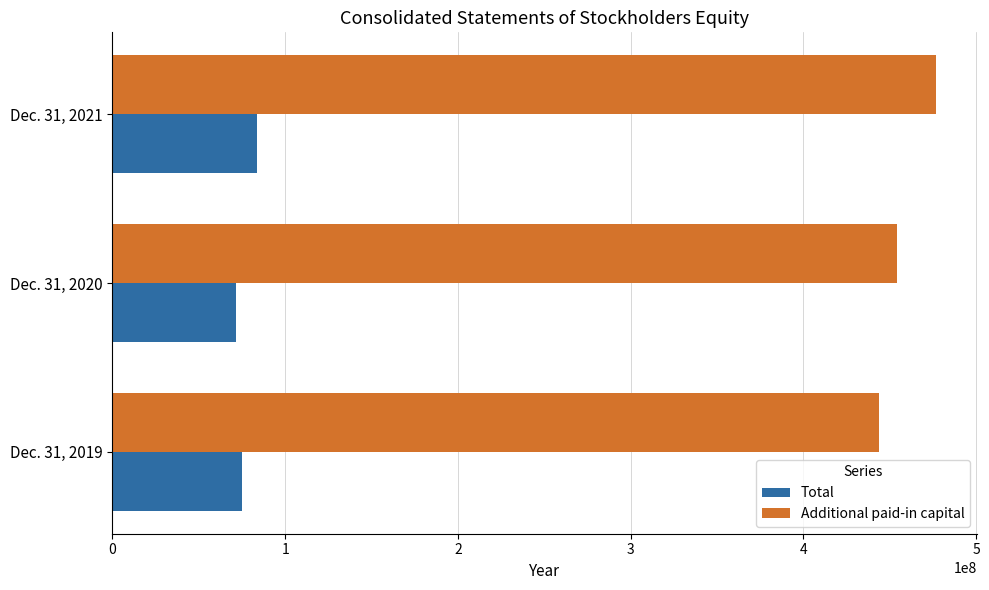

The value of Additional paid-in capital at Dec. 31, 2019 is 130709428. True or false?

False